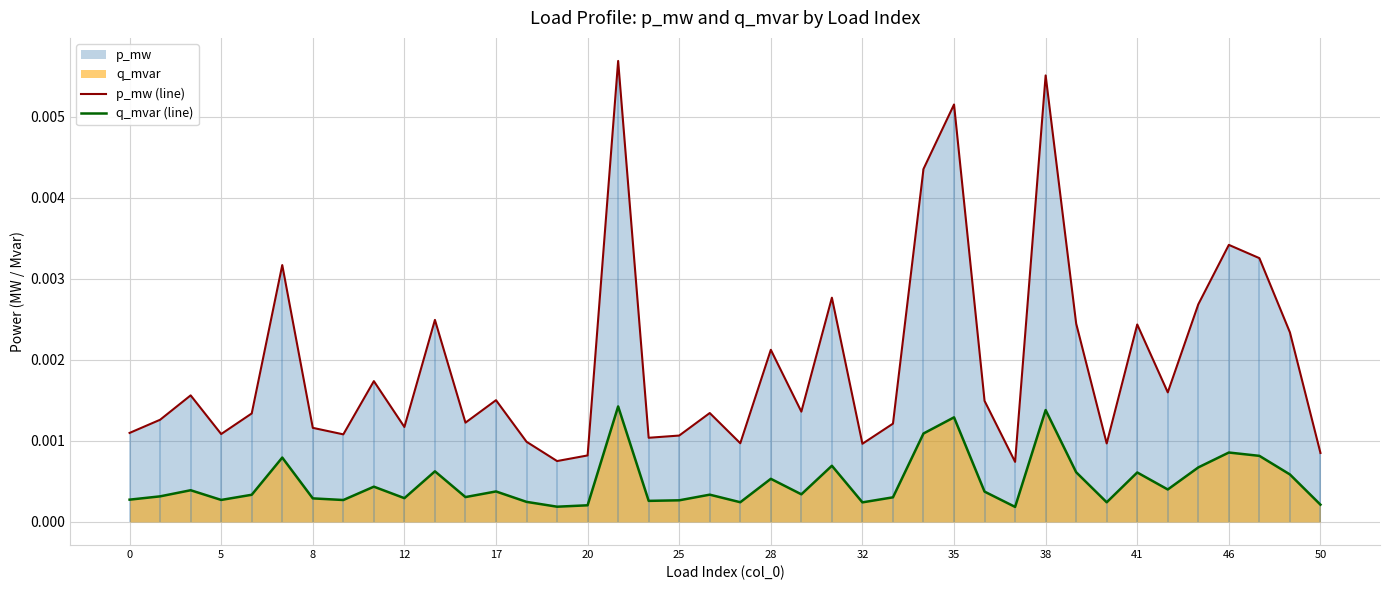

True or false: q_mvar (line) has more than 1 interior local peaks.

True